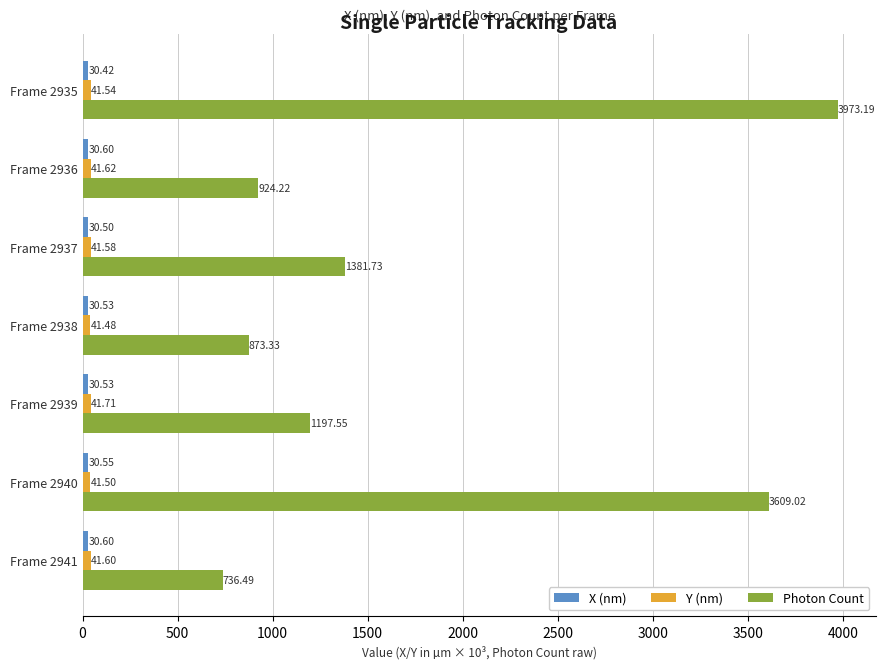

Between Frame 2935 and Frame 2939, which series saw the biggest shift?

Photon Count